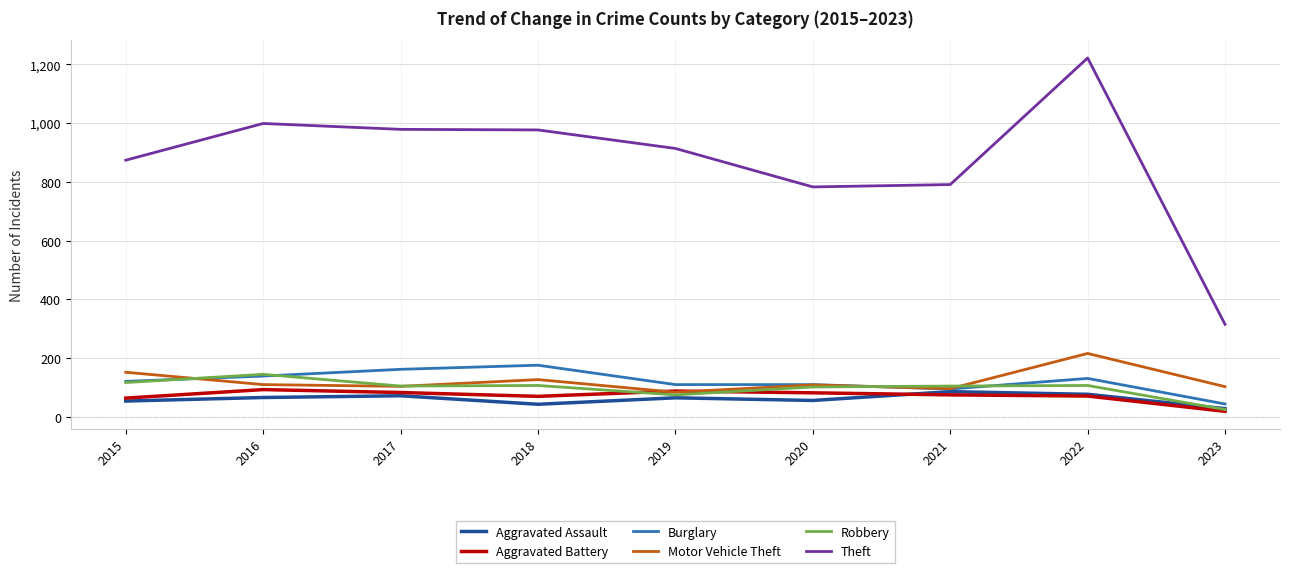

True or false: Theft and Motor Vehicle Theft intersect in this chart.

False